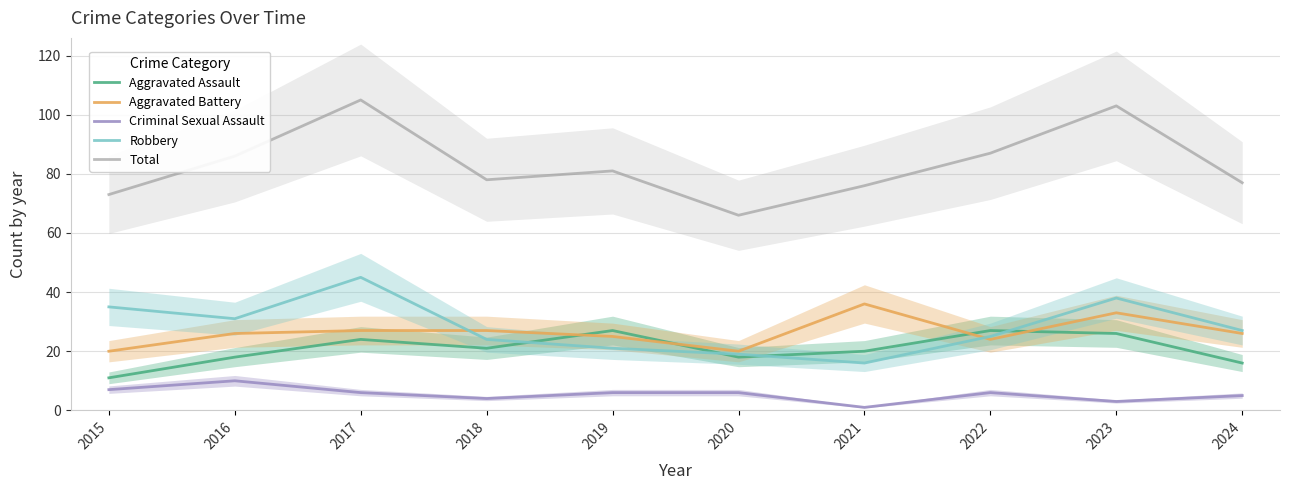

What is the approximate value of Criminal Sexual Assault at 2017?

6